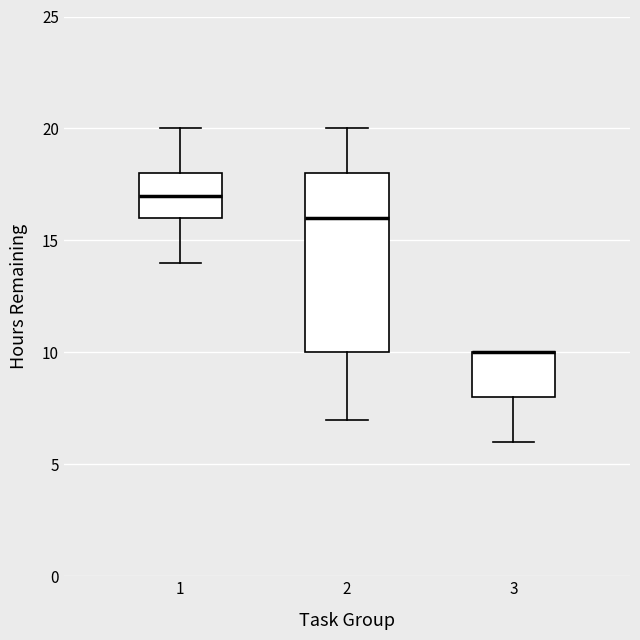

Where does the lower whisker of the box at x = 3 end on the y-axis? The values are not printed on the chart, so give them approximately, as read against the axis.

6